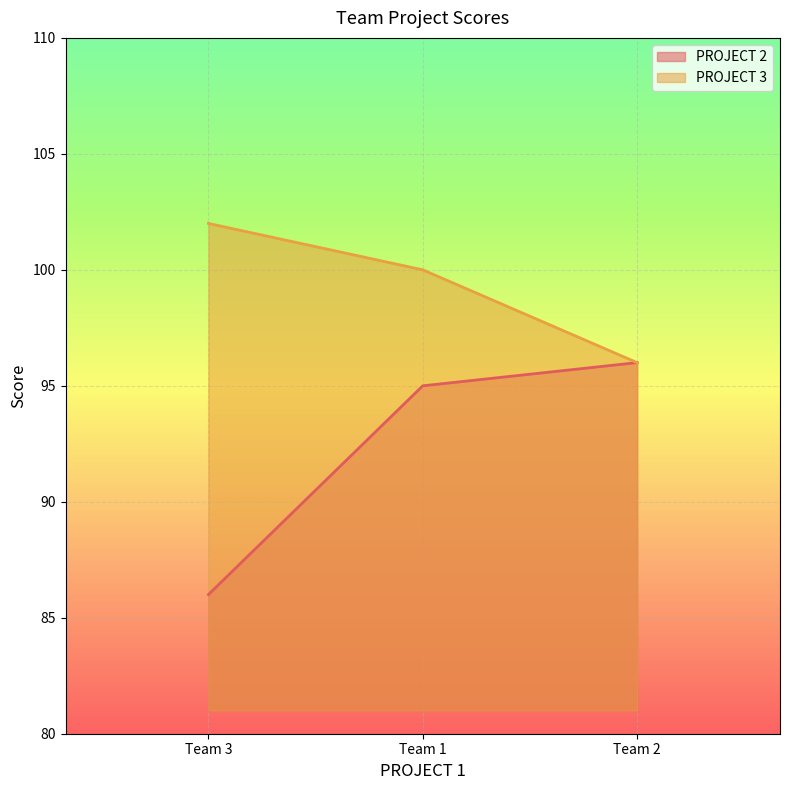

Between Team 1 and Team 3, which series saw the biggest shift?

PROJECT 2